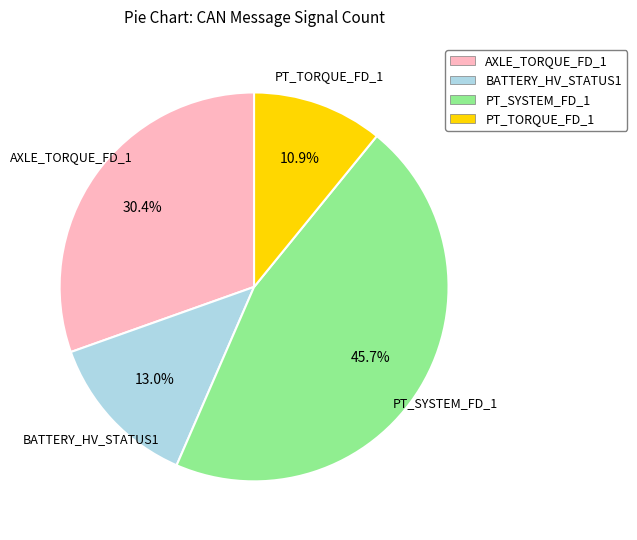

The PT_SYSTEM_FD_1 slice represents 46% of the pie. True or false?

True